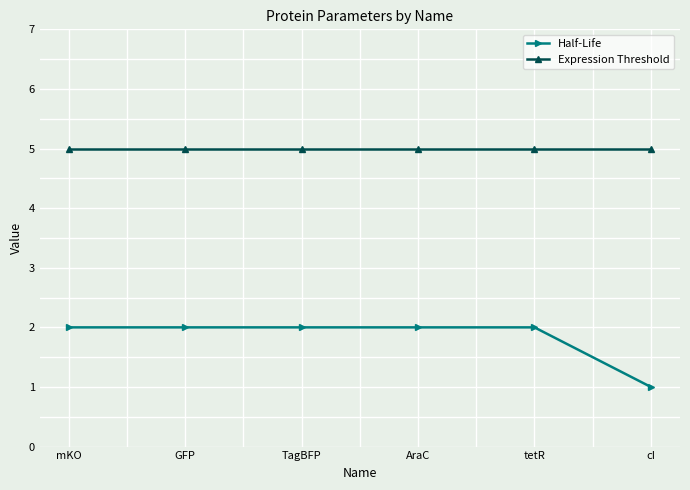

Does the chart display data point markers on the line(s)?

Yes